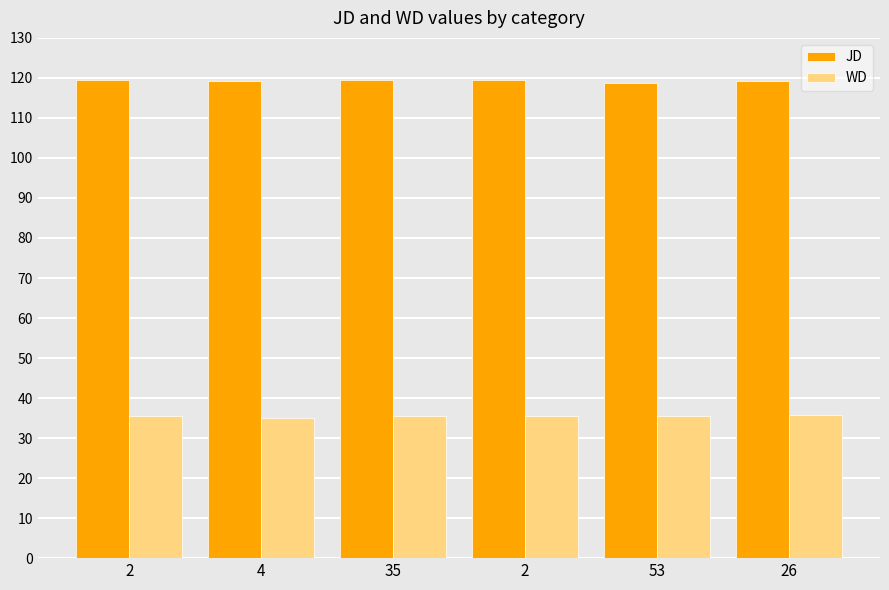

Which series has the widest spread of values?

JD